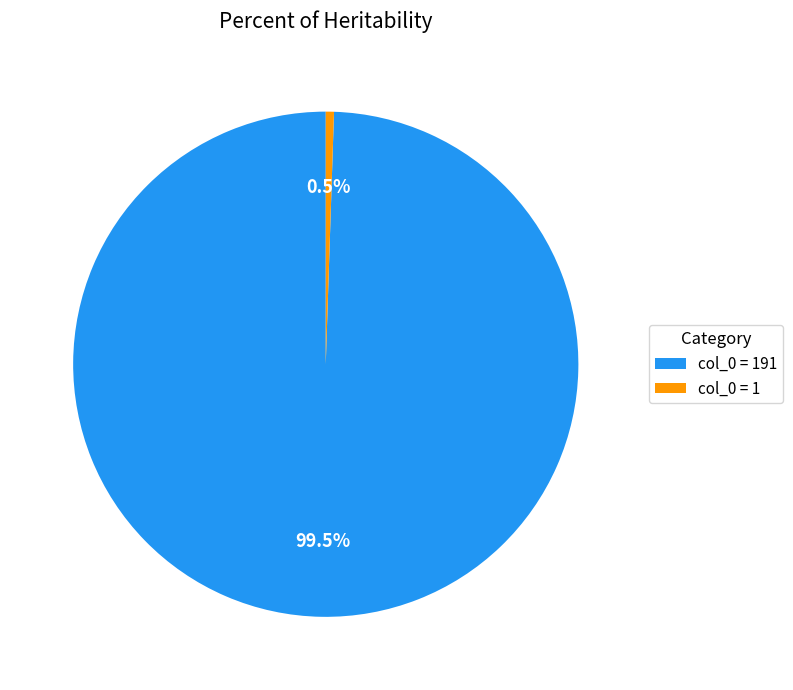

To the nearest percent, what is the average slice percentage?

50%